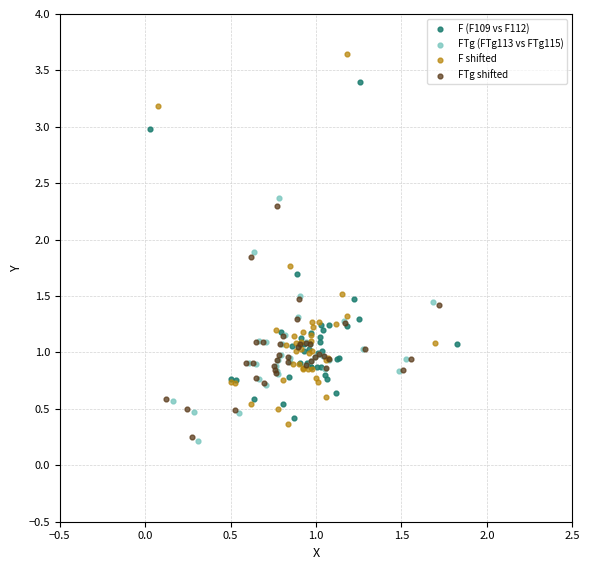

Which series has the widest spread of Y values?

F shifted